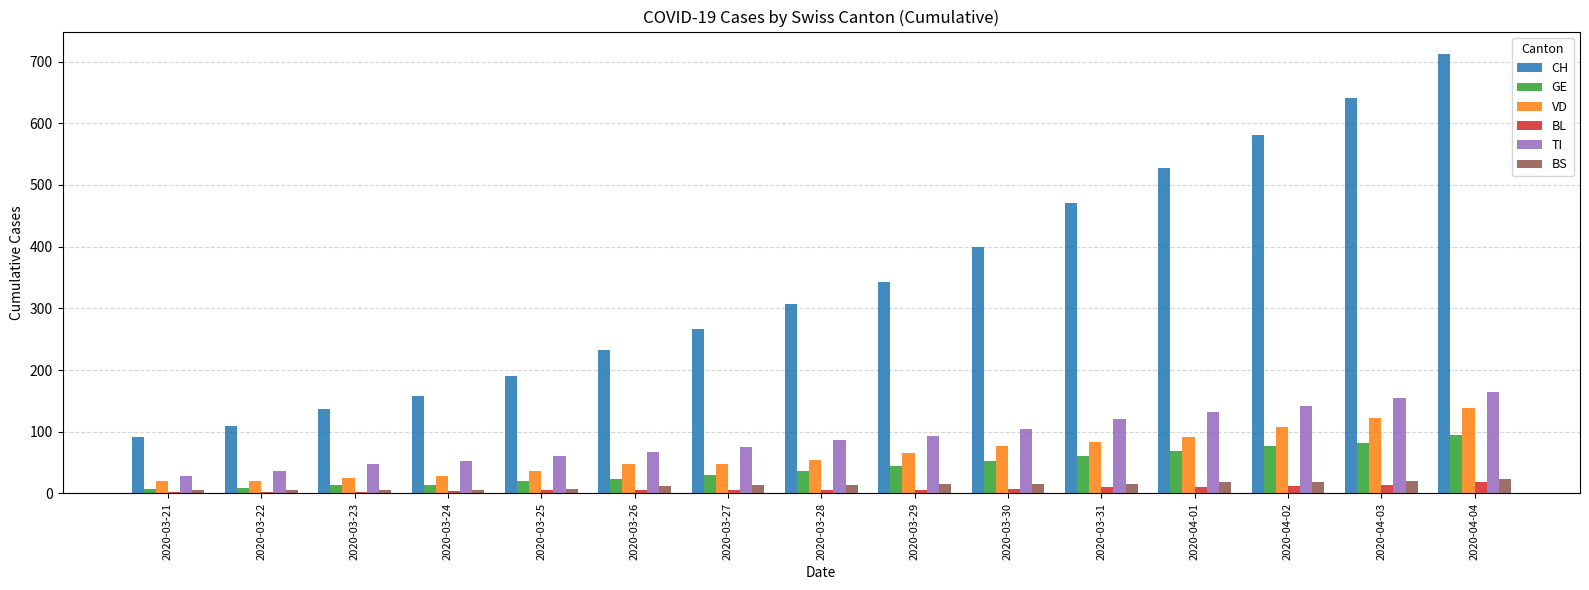

What is the greatest value displayed?

713